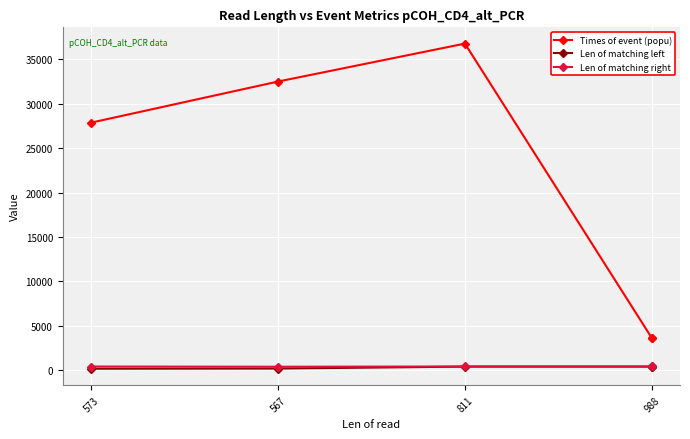

What is the difference between the highest and lowest values at 573?

27696